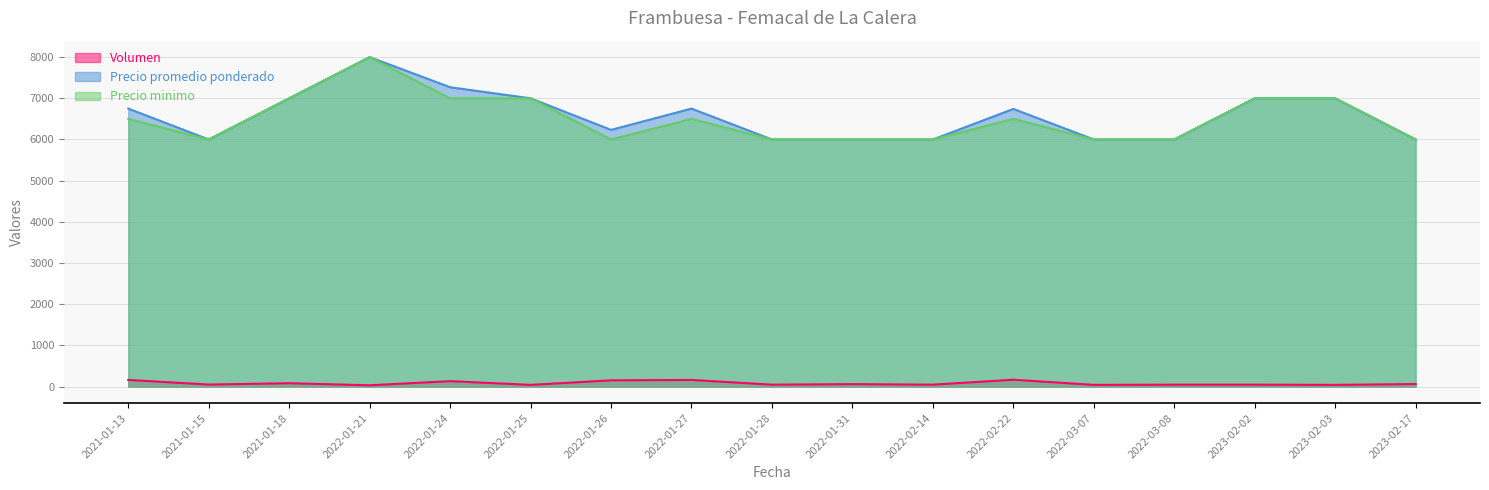

Reading right to left, extract all data points from this chart.

Volumen: 2023-02-17=60	2023-02-03=40	2023-02-02=45	2022-03-08=45	2022-03-07=40	2022-02-22=165	2022-02-14=45	2022-01-31=58	2022-01-28=45	2022-01-27=160	2022-01-26=150	2022-01-25=40	2022-01-24=130	2022-01-21=30	2021-01-18=80	2021-01-15=48	2021-01-13=160
Precio promedio ponderado: 2023-02-17=6000	2023-02-03=7000	2023-02-02=7000	2022-03-08=6000	2022-03-07=6000	2022-02-22=6742	2022-02-14=6000	2022-01-31=6000	2022-01-28=6000	2022-01-27=6750	2022-01-26=6233	2022-01-25=7000	2022-01-24=7269	2022-01-21=8000	2021-01-18=7000	2021-01-15=6000	2021-01-13=6750
Precio minimo: 2023-02-17=6000	2023-02-03=7000	2023-02-02=7000	2022-03-08=6000	2022-03-07=6000	2022-02-22=6500	2022-02-14=6000	2022-01-31=6000	2022-01-28=6000	2022-01-27=6500	2022-01-26=6000	2022-01-25=7000	2022-01-24=7000	2022-01-21=8000	2021-01-18=7000	2021-01-15=6000	2021-01-13=6500